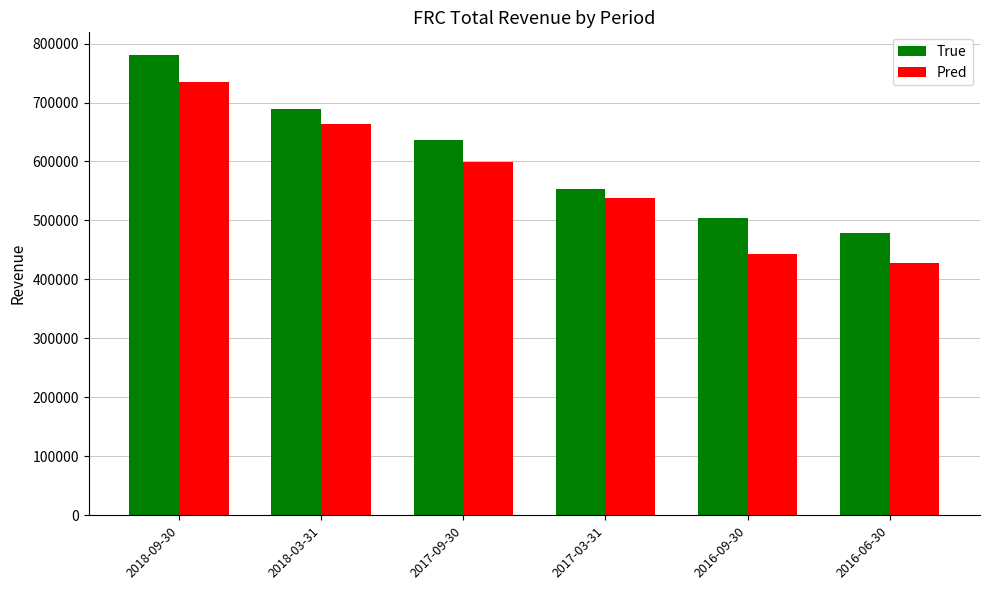

List the labels in order of Pred value, largest first.

2018-09-30, 2018-03-31, 2017-09-30, 2017-03-31, 2016-09-30, 2016-06-30